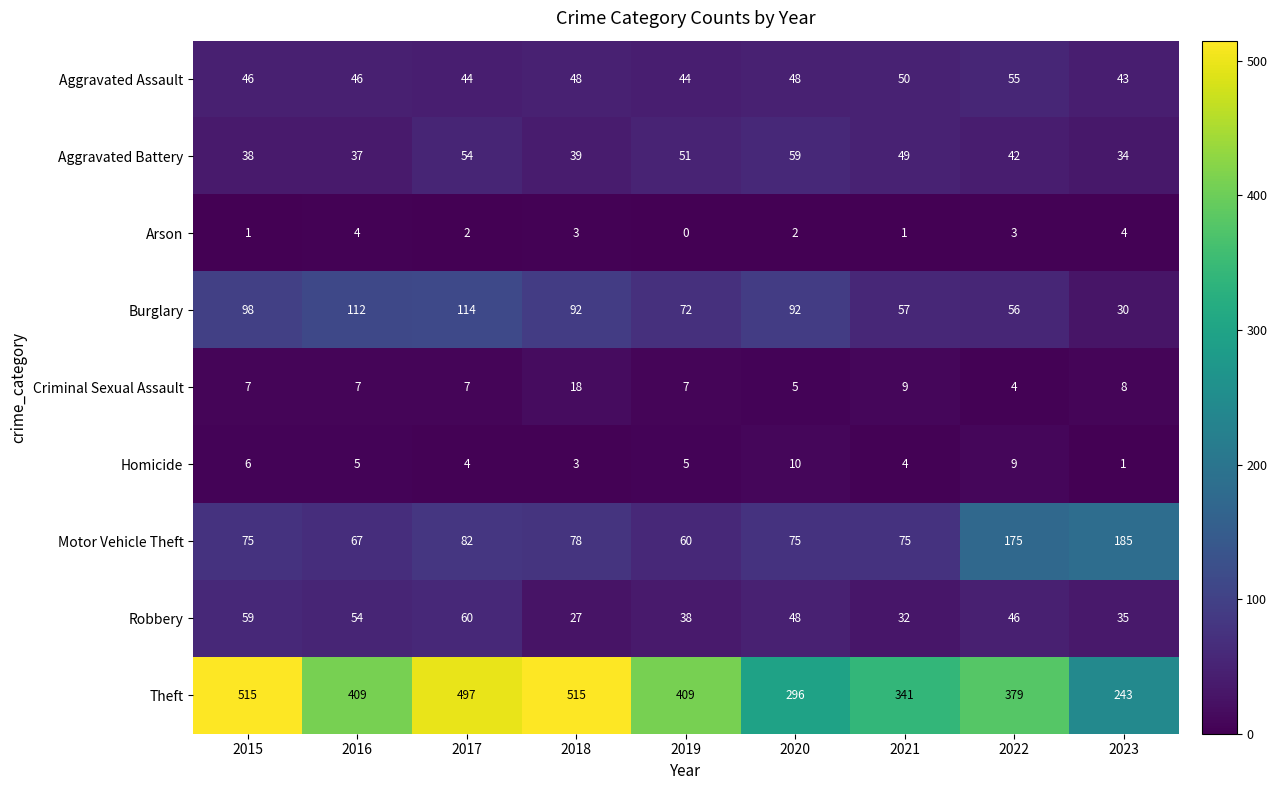

Between 2018 and 2021, which series saw the biggest shift?

Theft